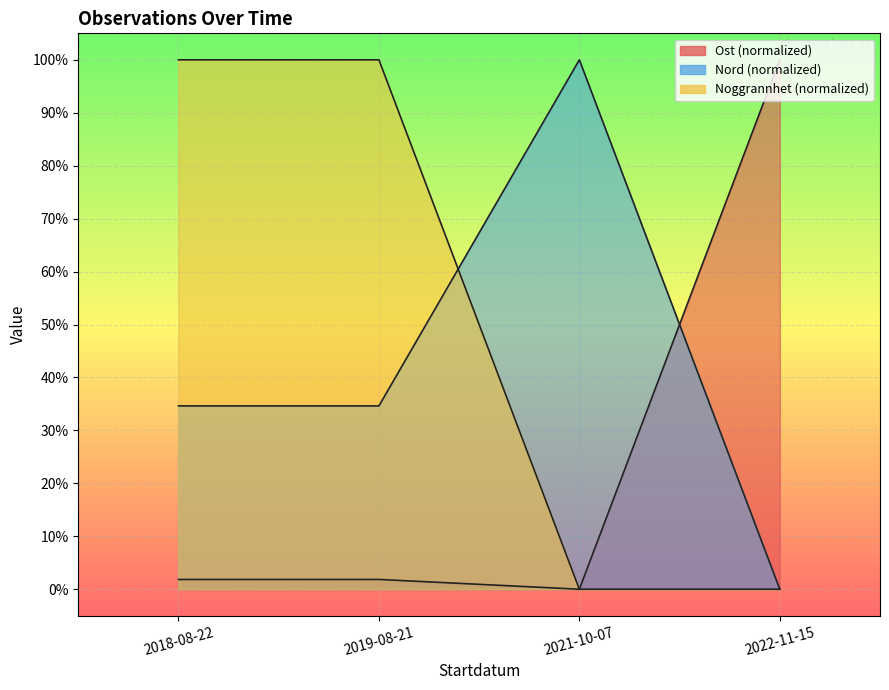

How many data points does each series have?

4